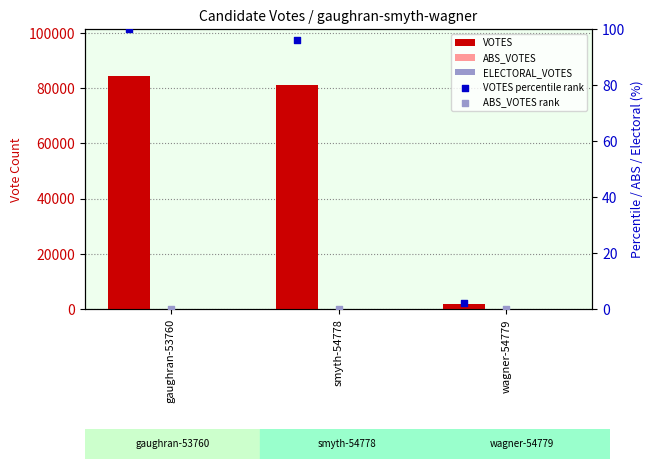

Is the value of VOTES percentile rank at gaughran-53760 greater than the value of ABS_VOTES at smyth-54778?

Yes